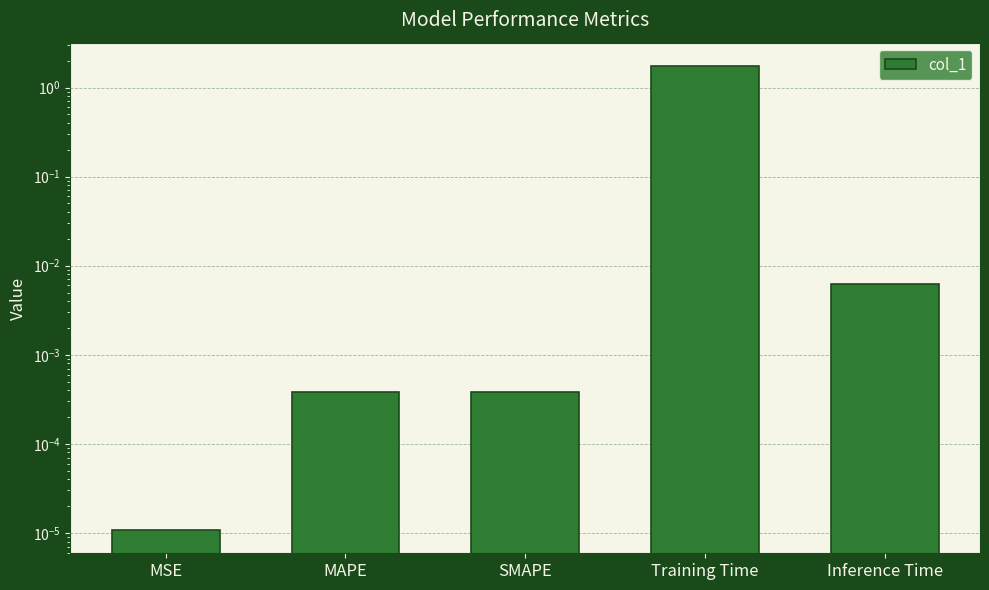

Reading left to right, transcribe all the data shown in this chart.

MSE=0.0	MAPE=0.0	SMAPE=0.0	Training Time=1.8	Inference Time=0.0